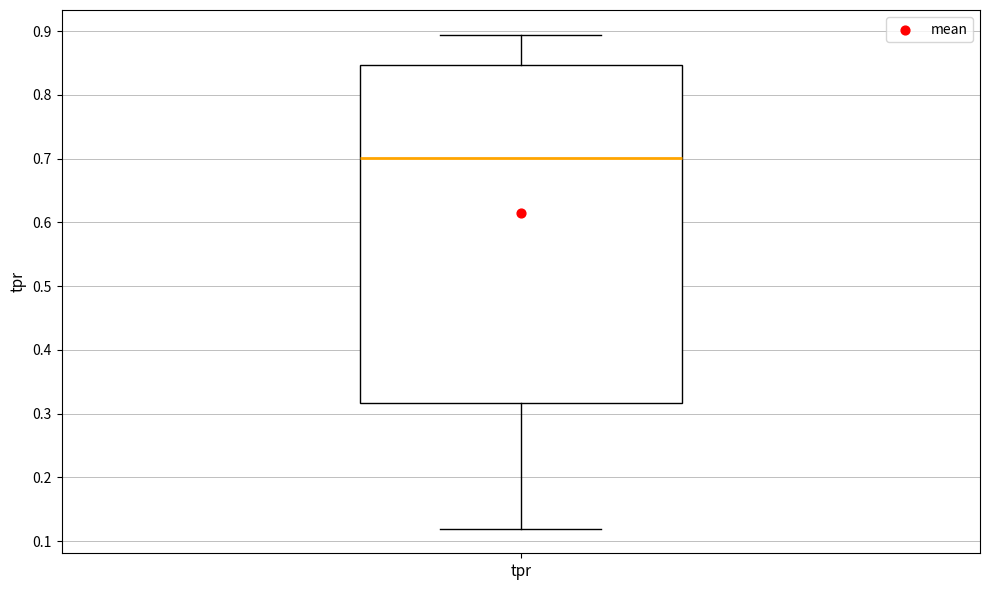

Where does the median line of the box for tpr sit on the y-axis? The values are not printed on the chart, so give them approximately, as read against the axis.

0.70